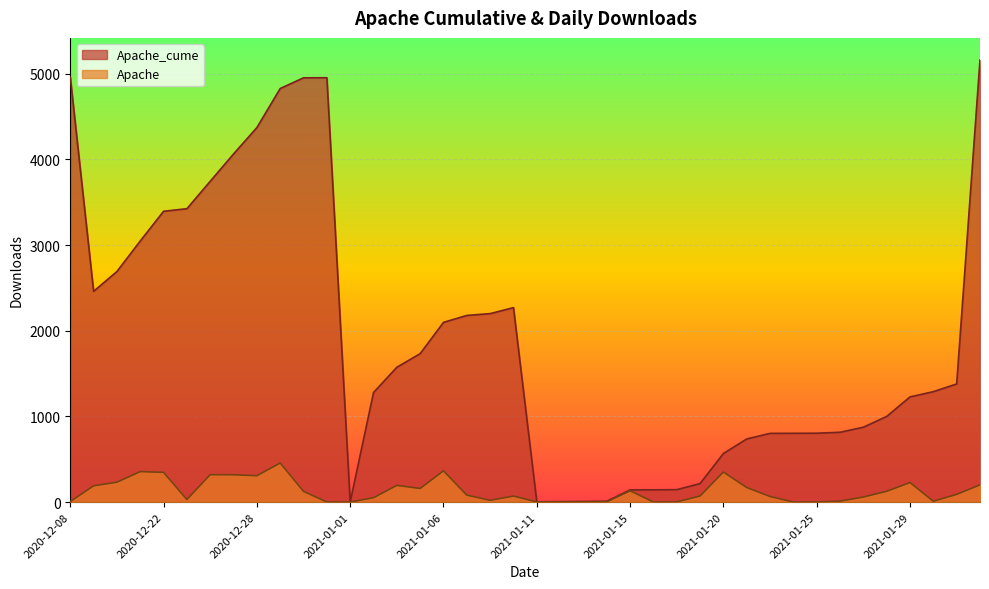

The Apache_cume series shows 2 at 1/1/2021. True or false?

False